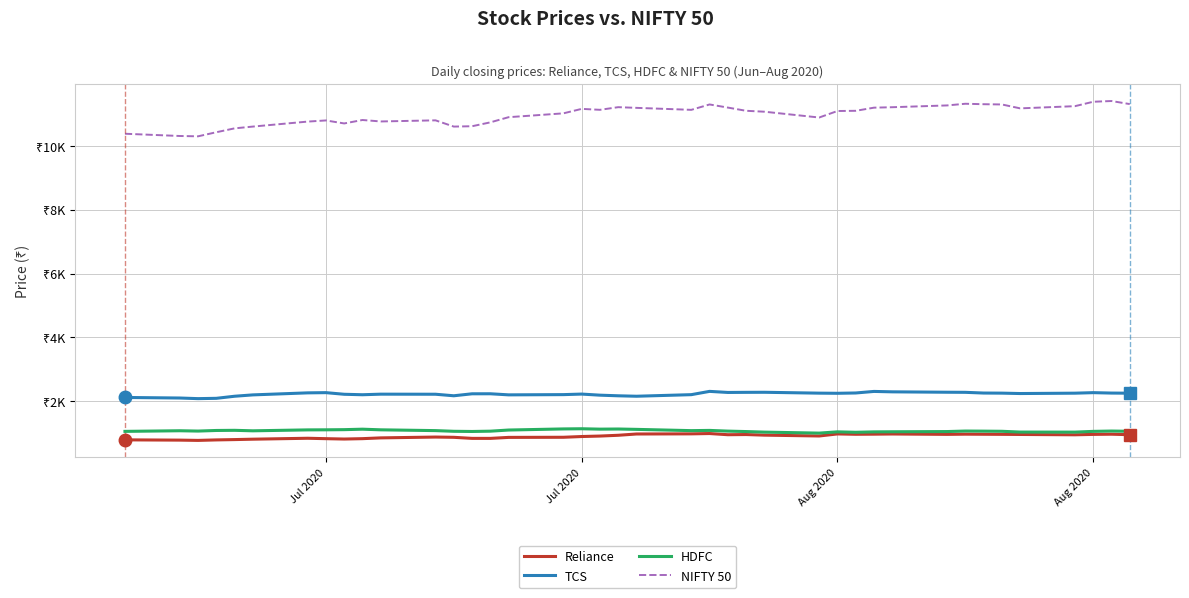

List the series in order of their peak value, lowest first.

Reliance, HDFC, TCS, NIFTY 50